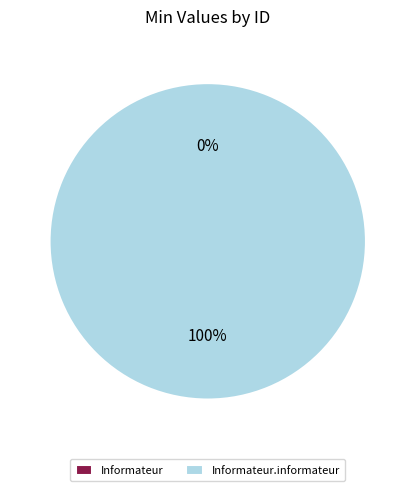

What is the largest slice in the pie chart?

Informateur.informateur